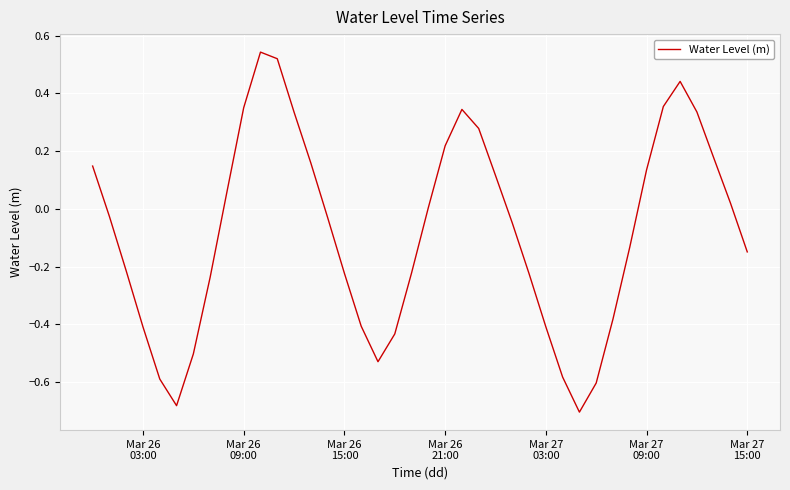

What is the value of the 10th point from the left?

0.4